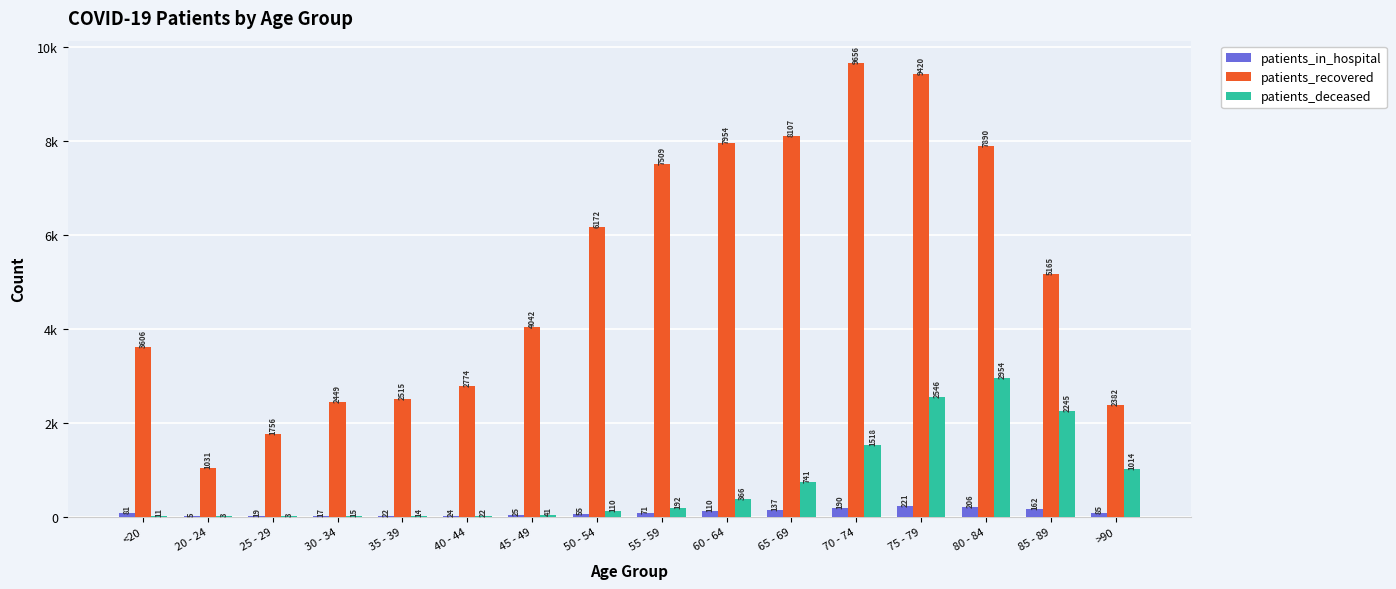

What is the total value across all series at >90?

3481